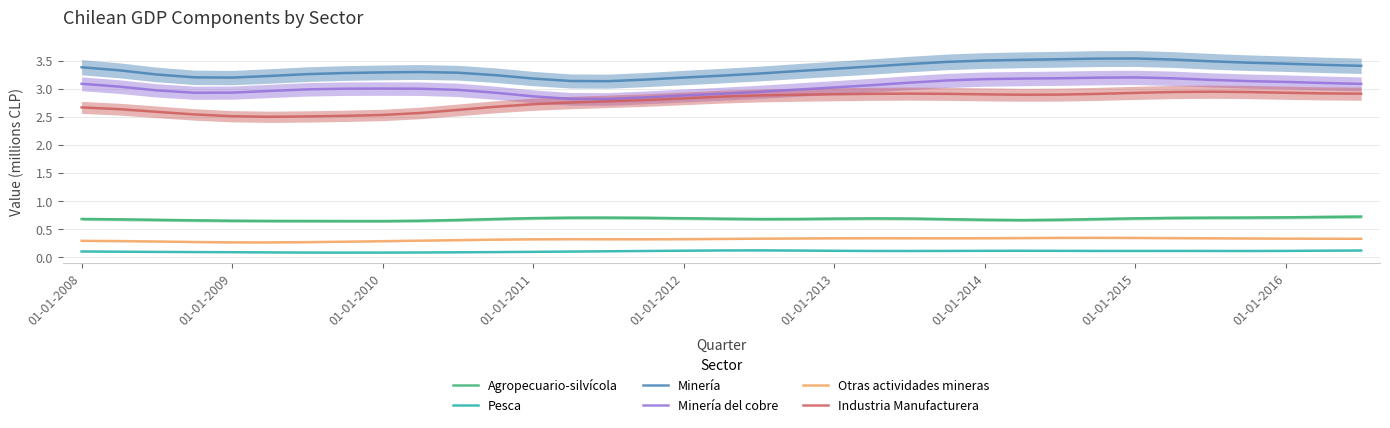

True or false: Otras actividades mineras and Industria Manufacturera cross at least once.

False